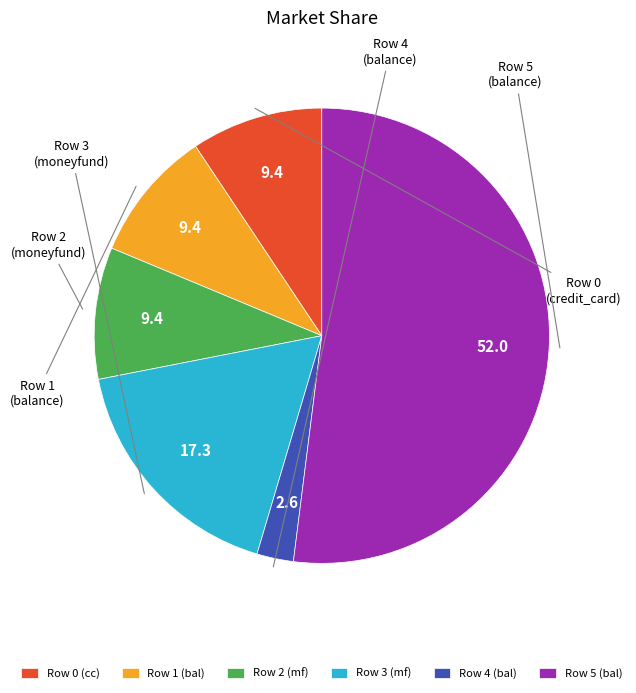

What is the largest slice in the pie chart?

Row 5 (bal)